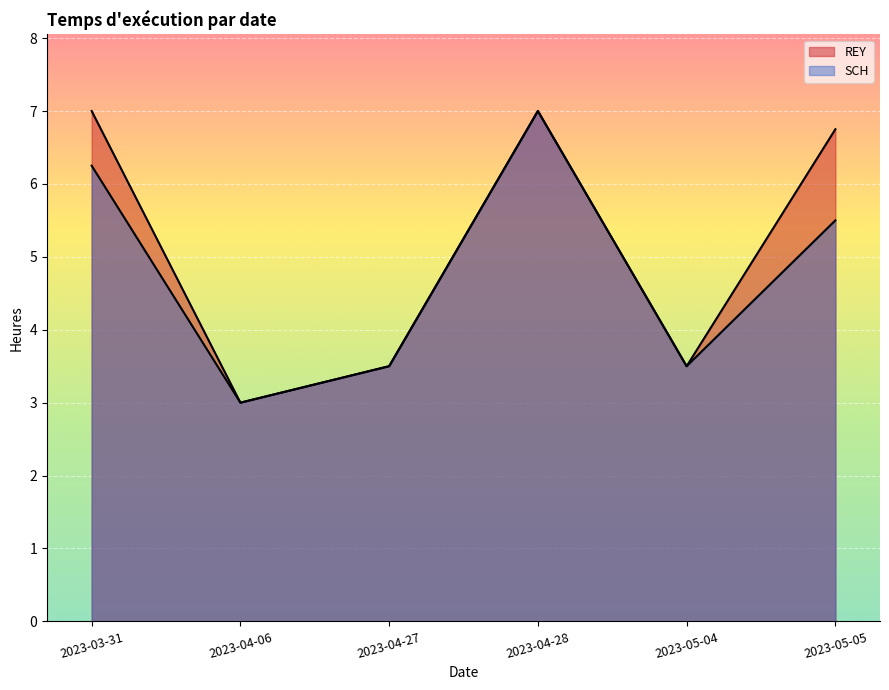

At which category does the chart reach its peak across all series?

2023-03-31